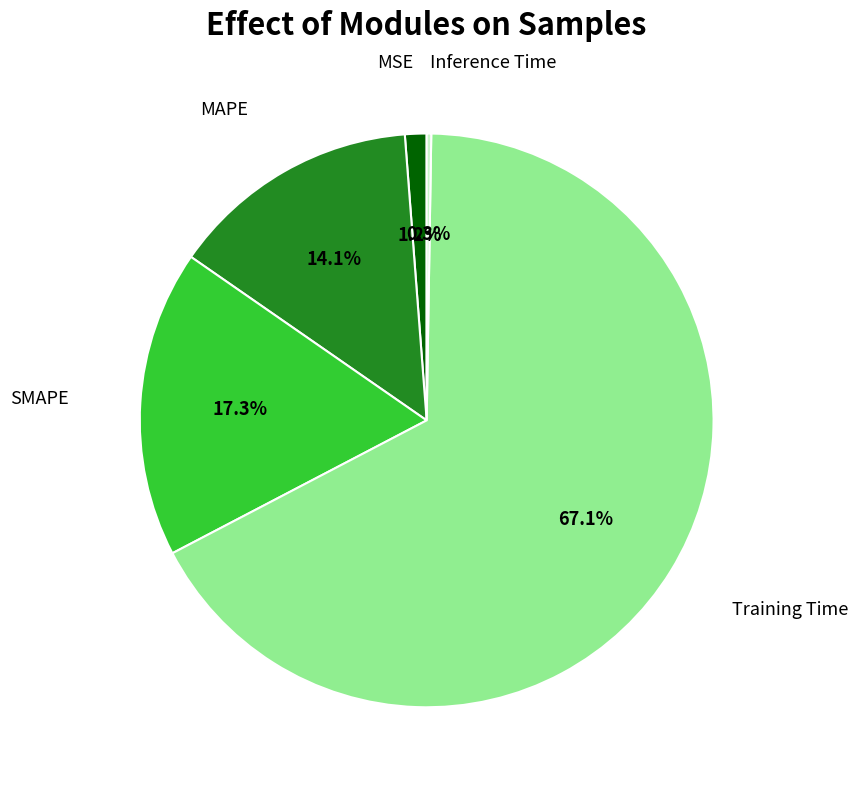

Does any single category account for the majority?

Yes